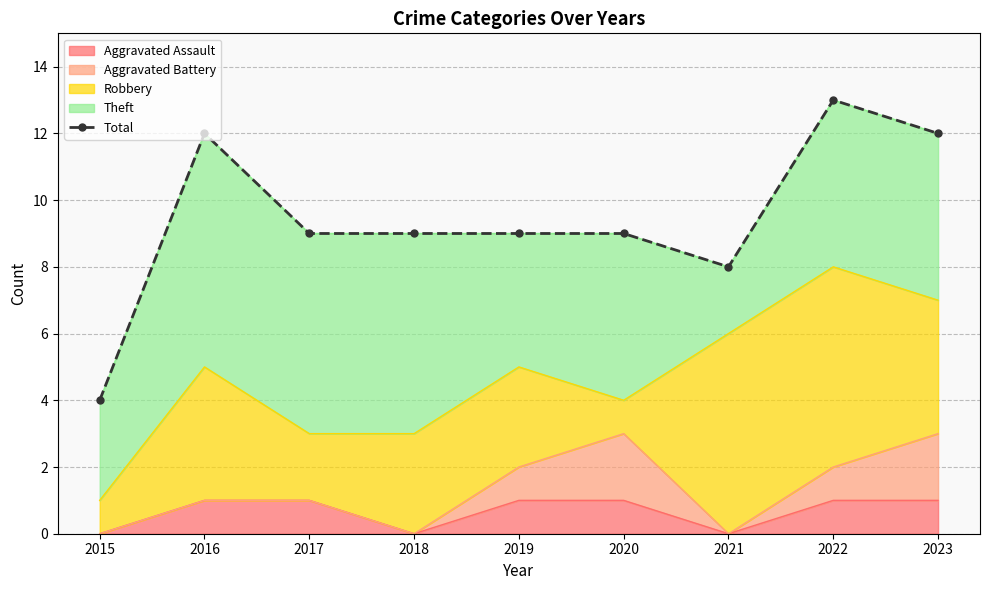

True or false: the data has more than 1 interior local peaks.

True